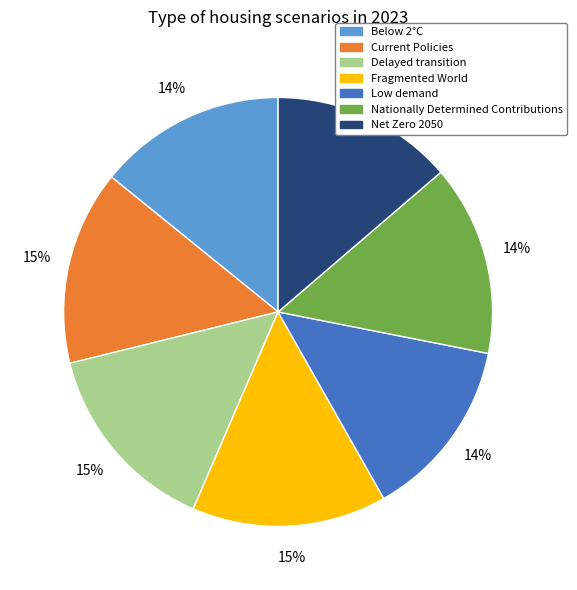

To the nearest percent, what percentage of the pie is Net Zero 2050?

14%